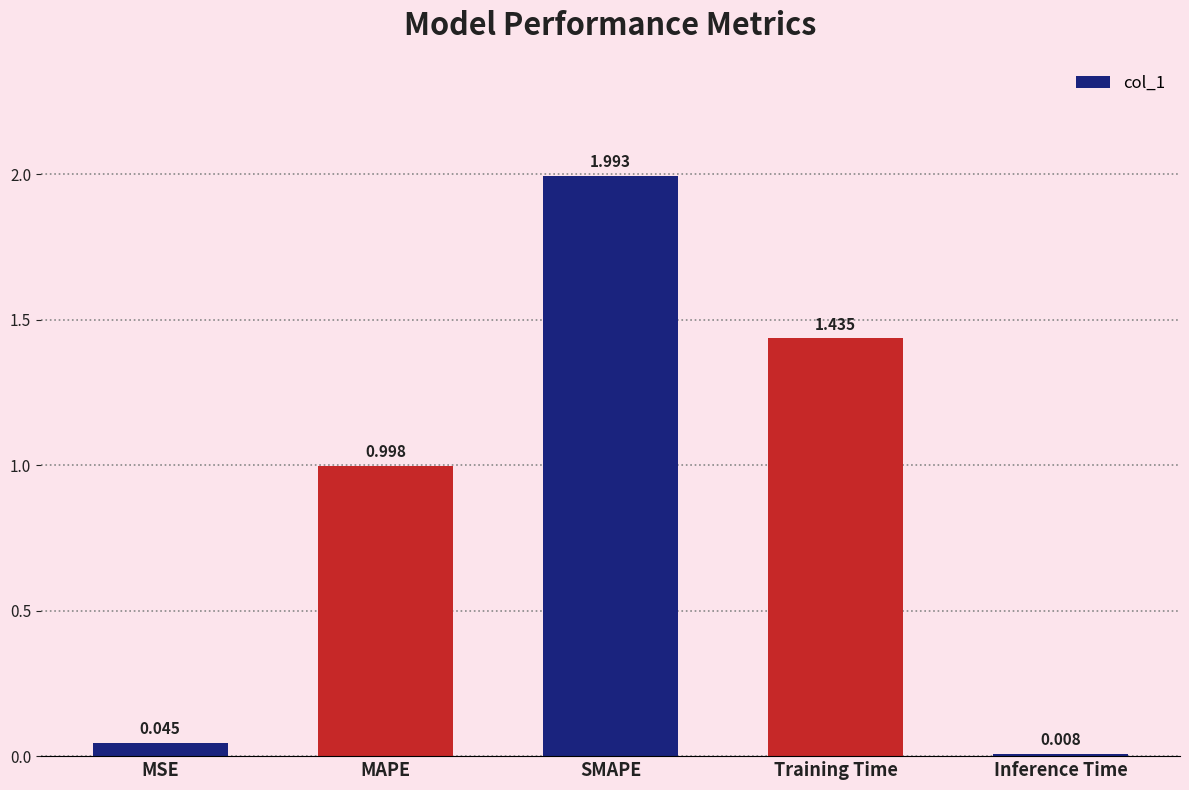

Approximately how many times larger is the value at Training Time compared to SMAPE?

0.7